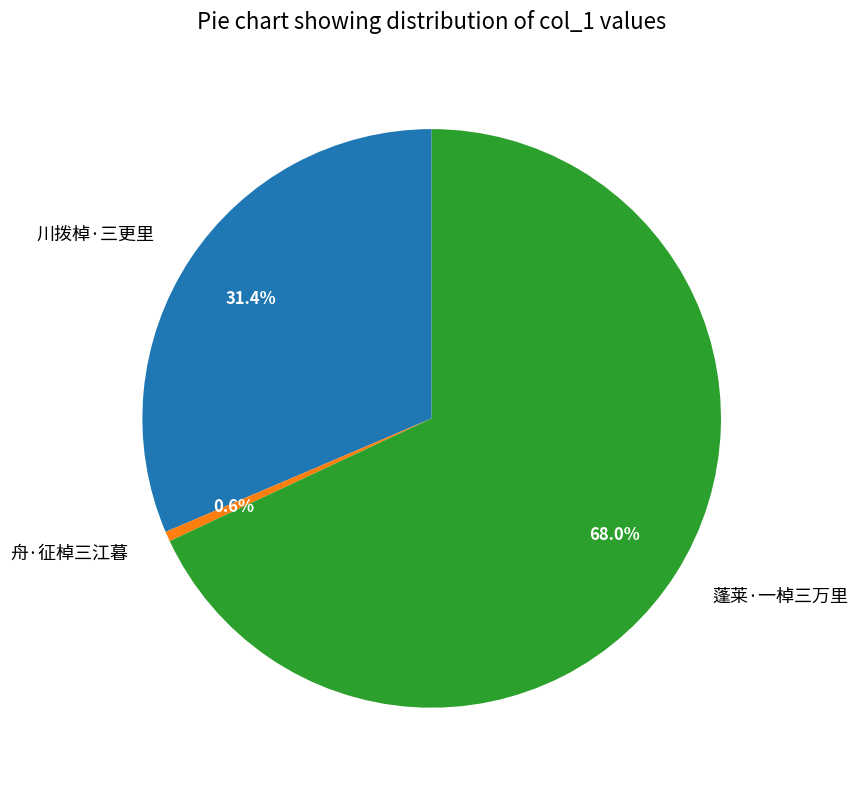

Approximately how many times larger is the value at 蓬莱·一棹三万里 compared to 舟·征棹三江暮?

122.3